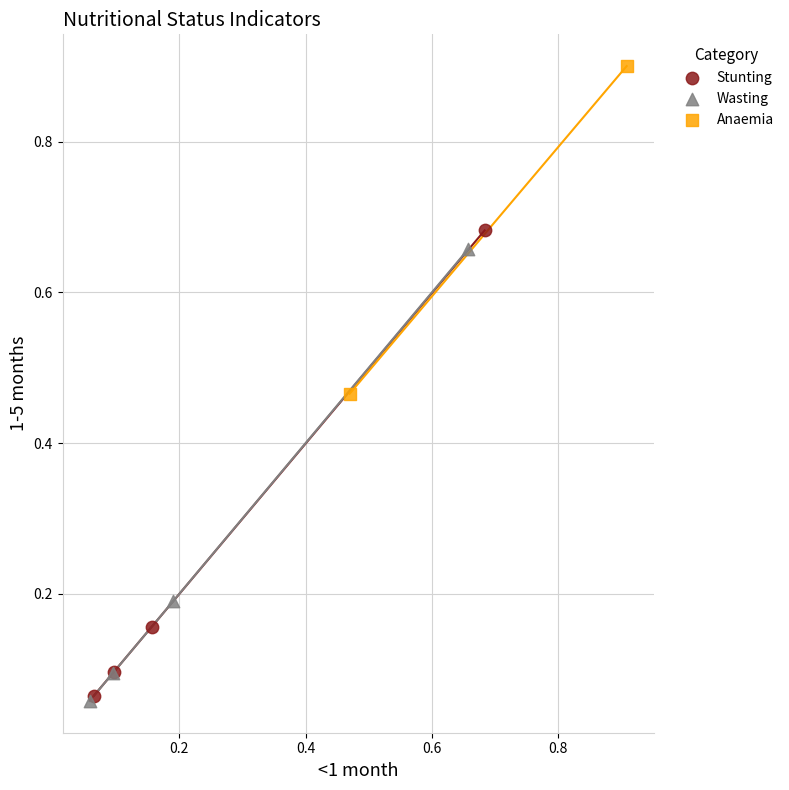

Which series contains the highest Y value?

Anaemia